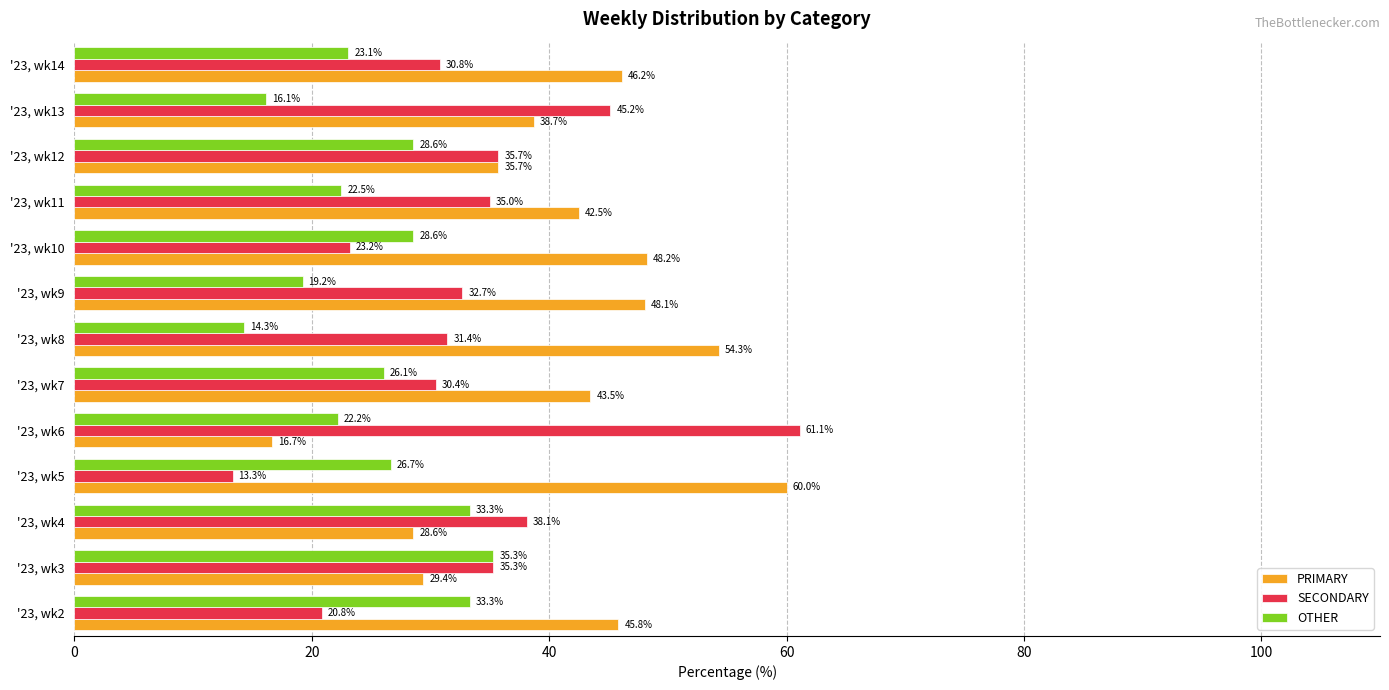

What is the sum of the SECONDARY values at '23, wk10 and '23, wk6?

84.3